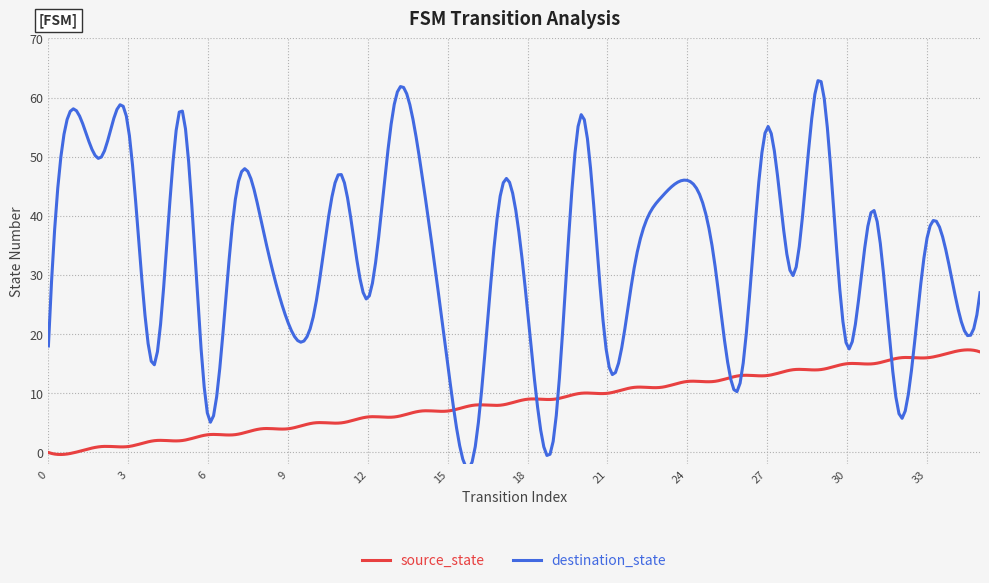

What is the difference between the maximum and minimum values in the source_state series?

17.7